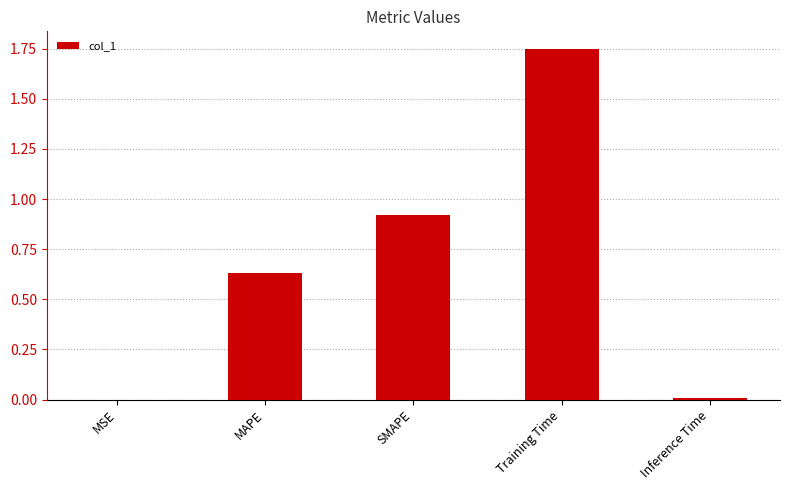

What is the average value?

0.7